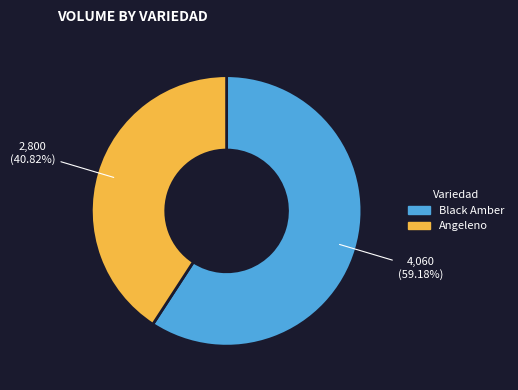

Rank the categories by value from highest to lowest.

Black Amber, Angeleno